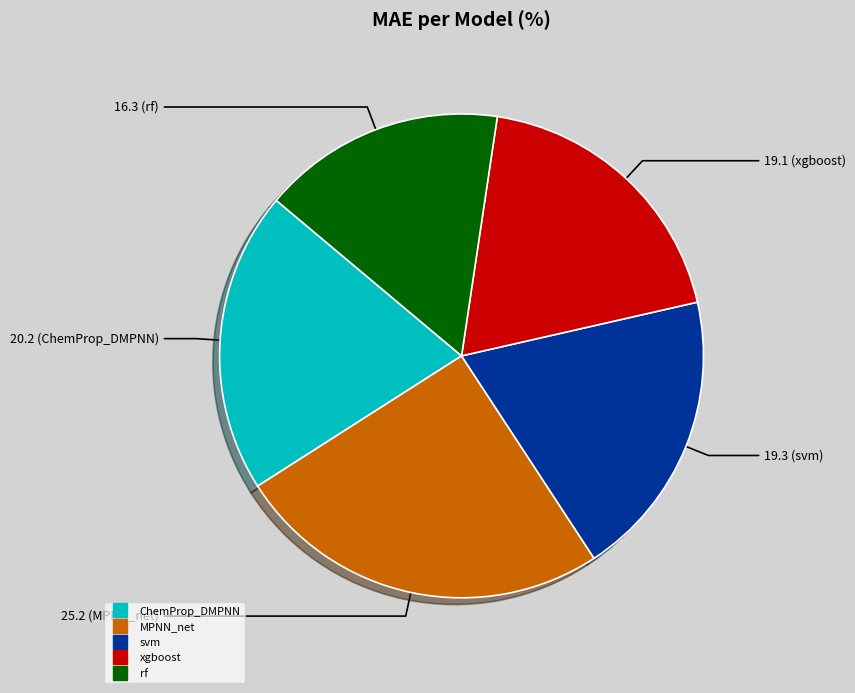

What is the smallest slice in the pie chart?

rf